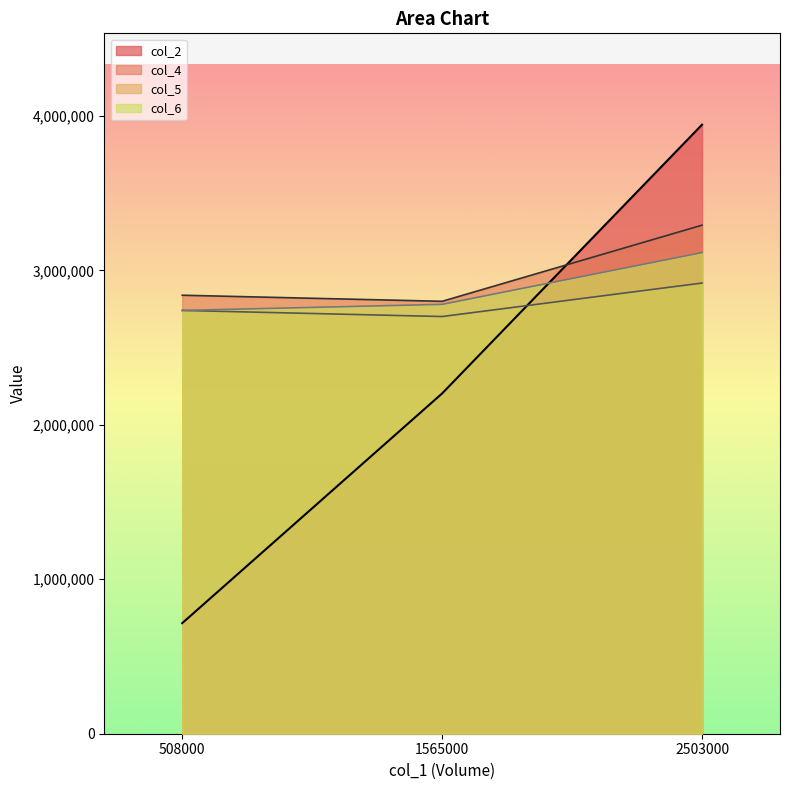

What are all the series names shown in the legend?

col_2, col_4, col_5, col_6